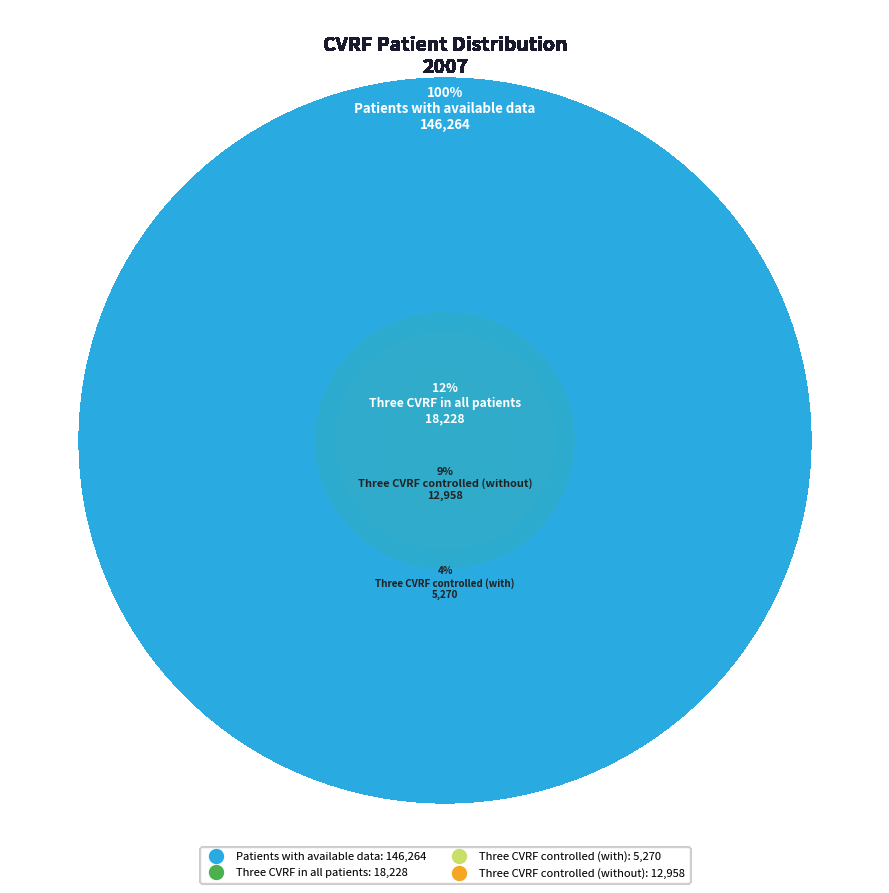

Which slice is the largest?

Patients with available data